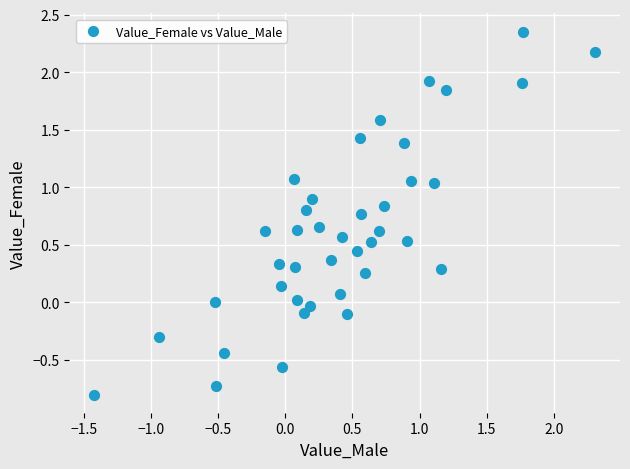

What is the range of Y values (max minus min)?

3.2